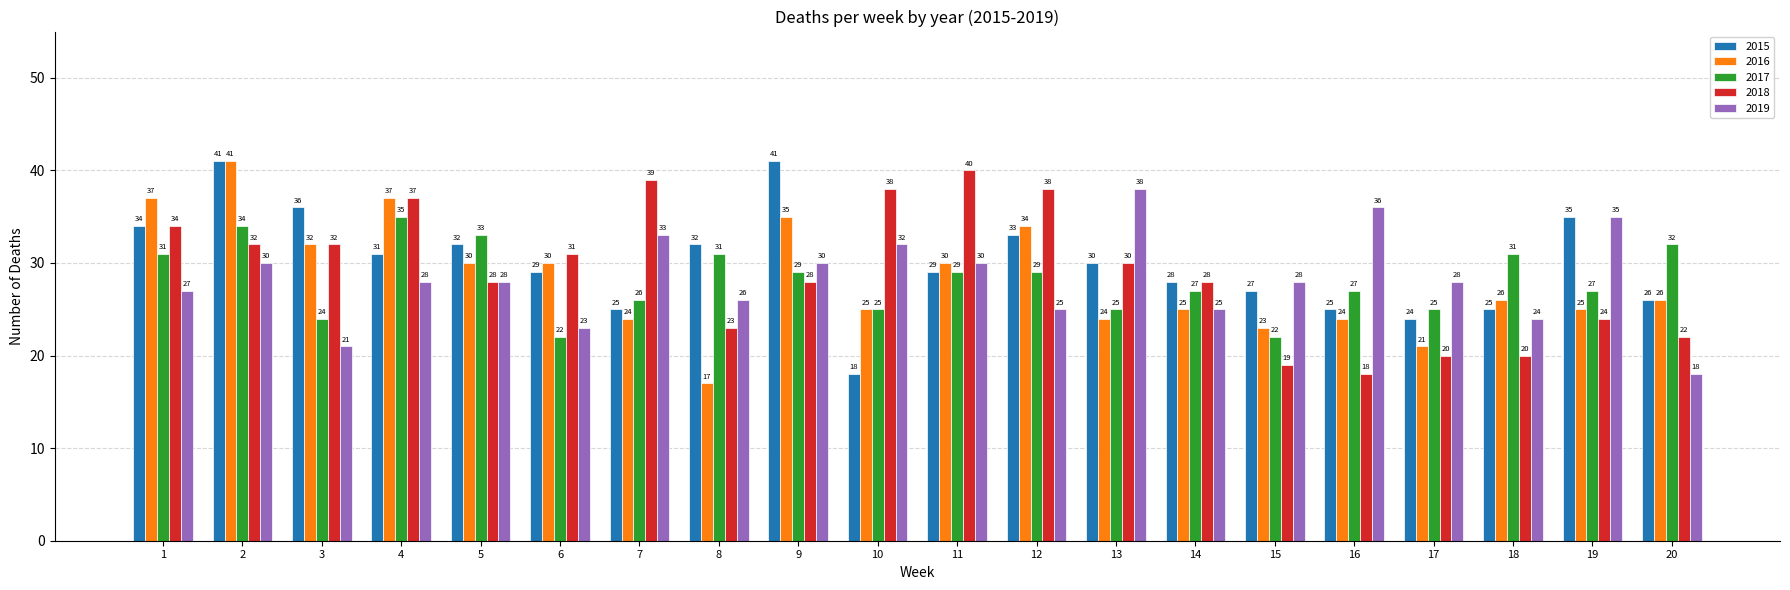

Which series has the widest spread of values?

2016